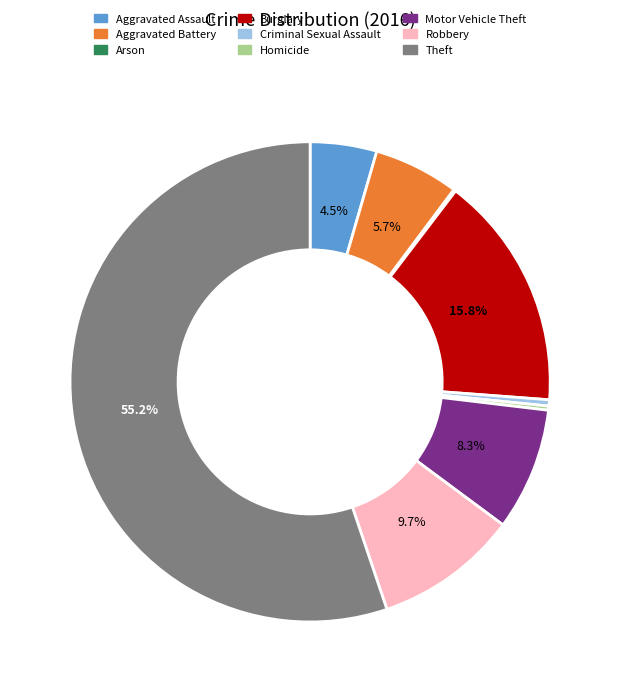

Between Criminal Sexual Assault and Motor Vehicle Theft, which is larger?

Motor Vehicle Theft